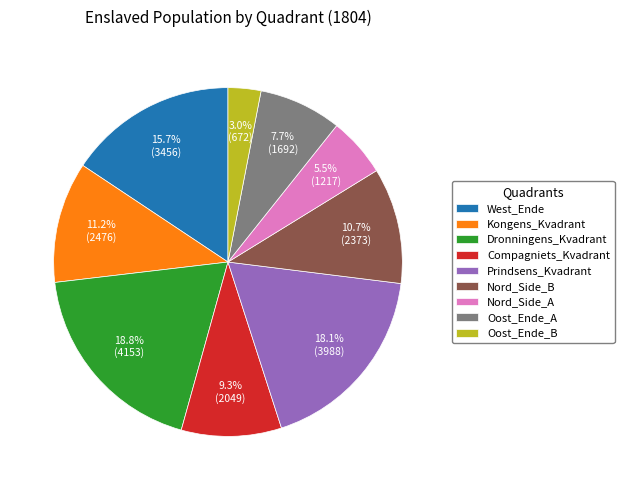

Which has a higher value, Prindsens_Kvadrant or Compagniets_Kvadrant?

Prindsens_Kvadrant